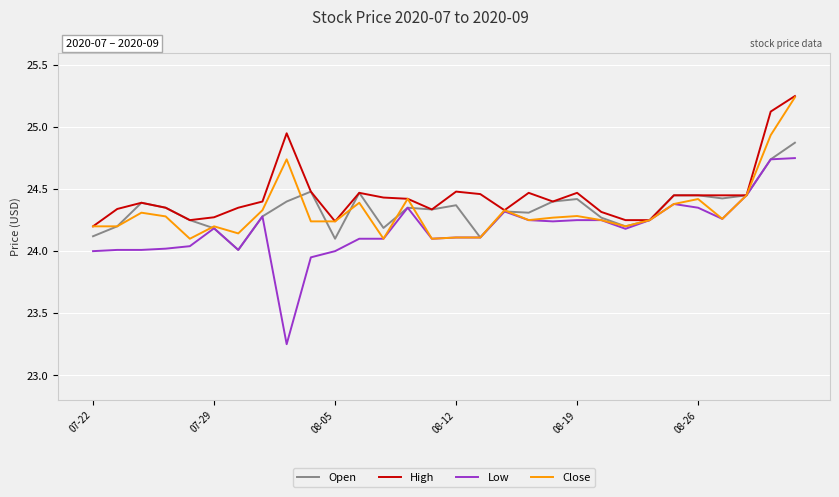

Which series has the largest range (max minus min)?

Low